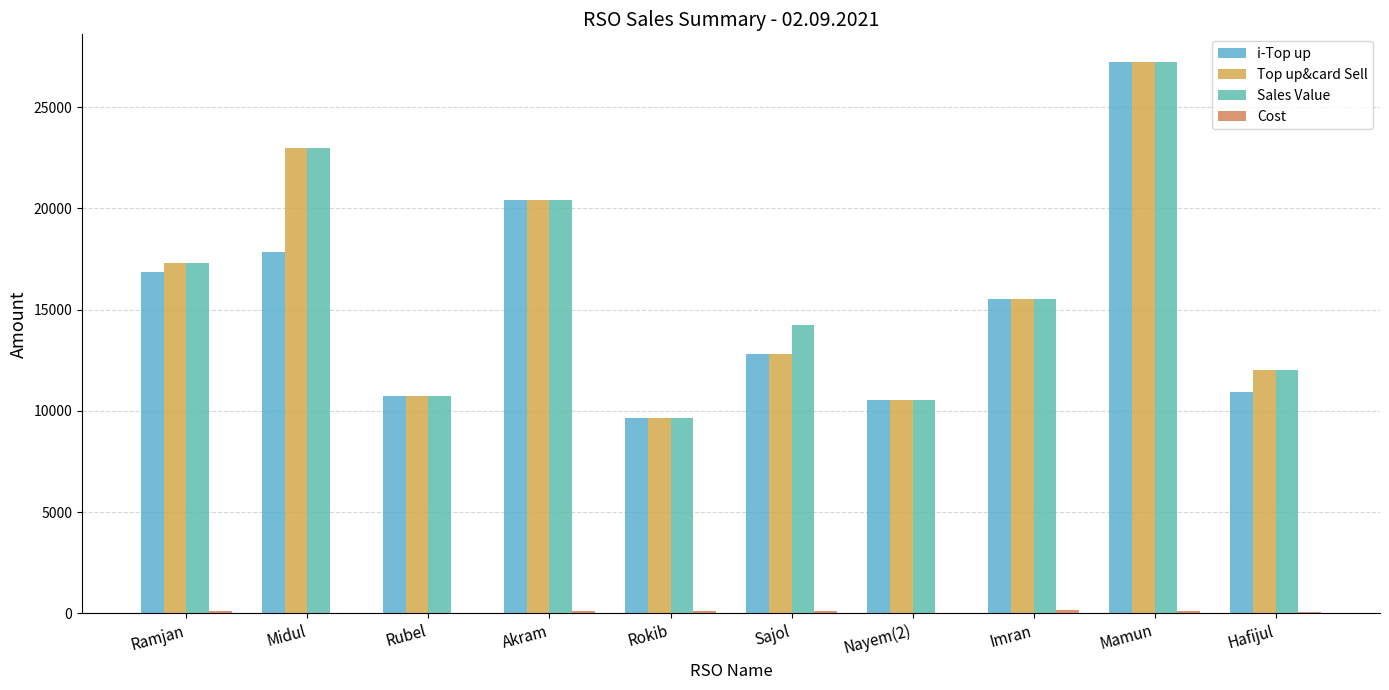

What is the spread (max minus min) of values at Akram?

20305